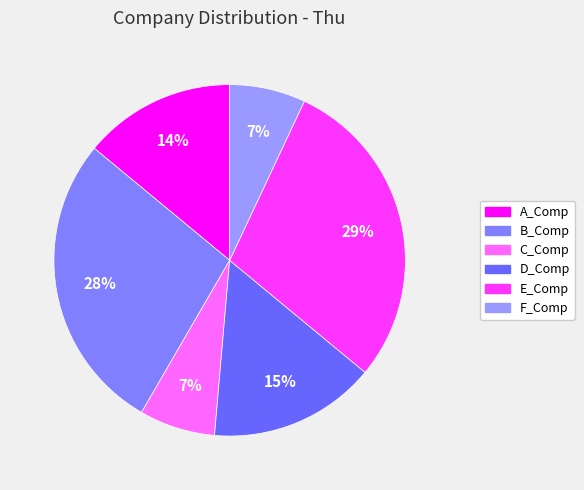

Is the sum of D_Comp and A_Comp greater than half?

No